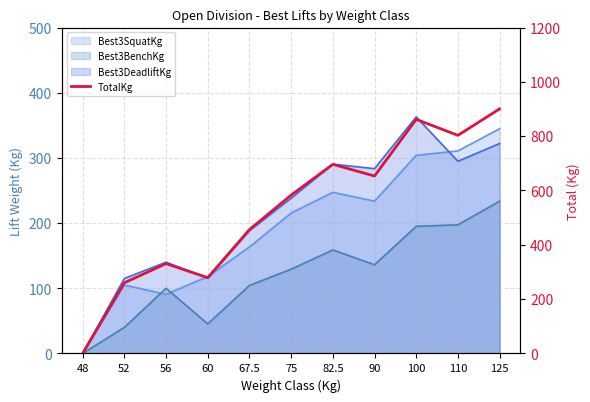

What is the label of the 5th point from the left?

67.5